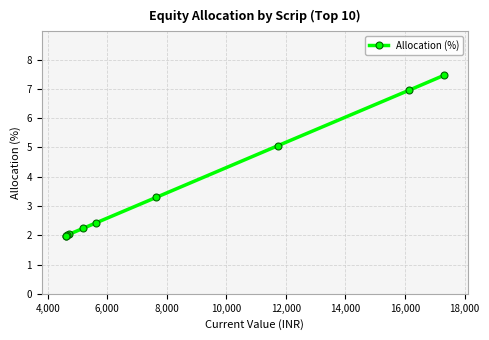

What is the value of the 5th point from the left?

2.2